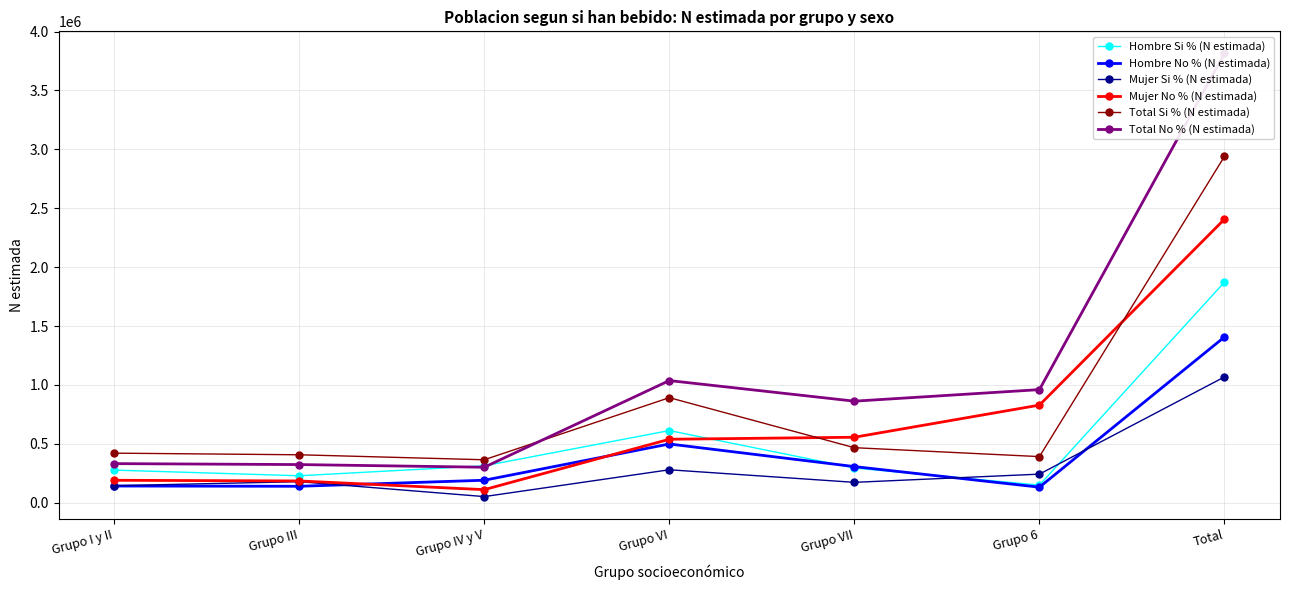

Rank the categories by Total Si % (N estimada) value from highest to lowest.

Total, Grupo VI, Grupo VII, Grupo I y II, Grupo III, Grupo 6, Grupo IV y V